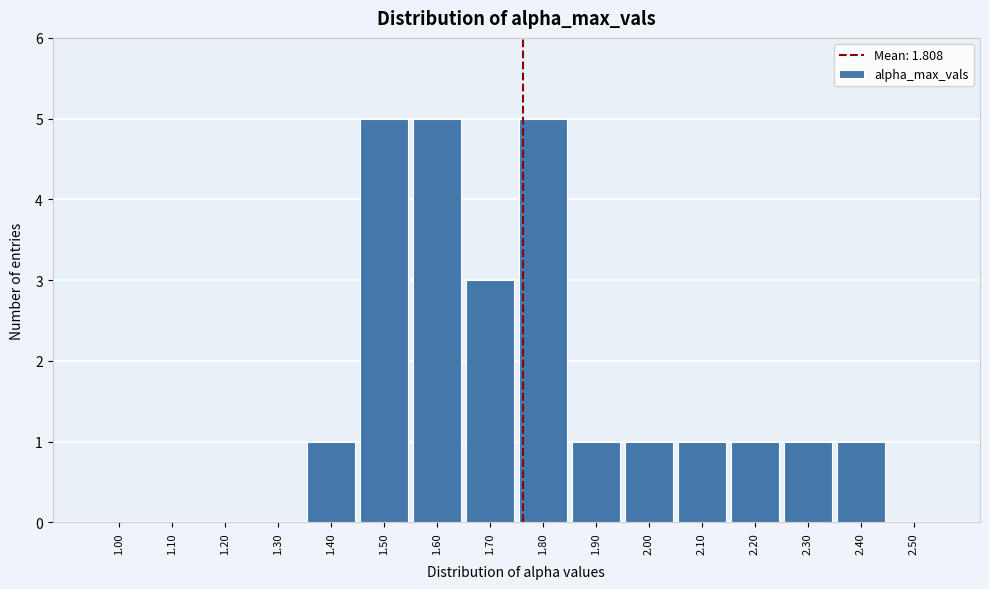

Reading left to right, transcribe all the data shown in this chart.

1.00=0	1.10=0	1.20=0	1.30=0	1.40=1	1.50=5	1.60=5	1.70=3	1.80=5	1.90=1	2.00=1	2.10=1	2.20=1	2.30=1	2.40=1	2.50=0